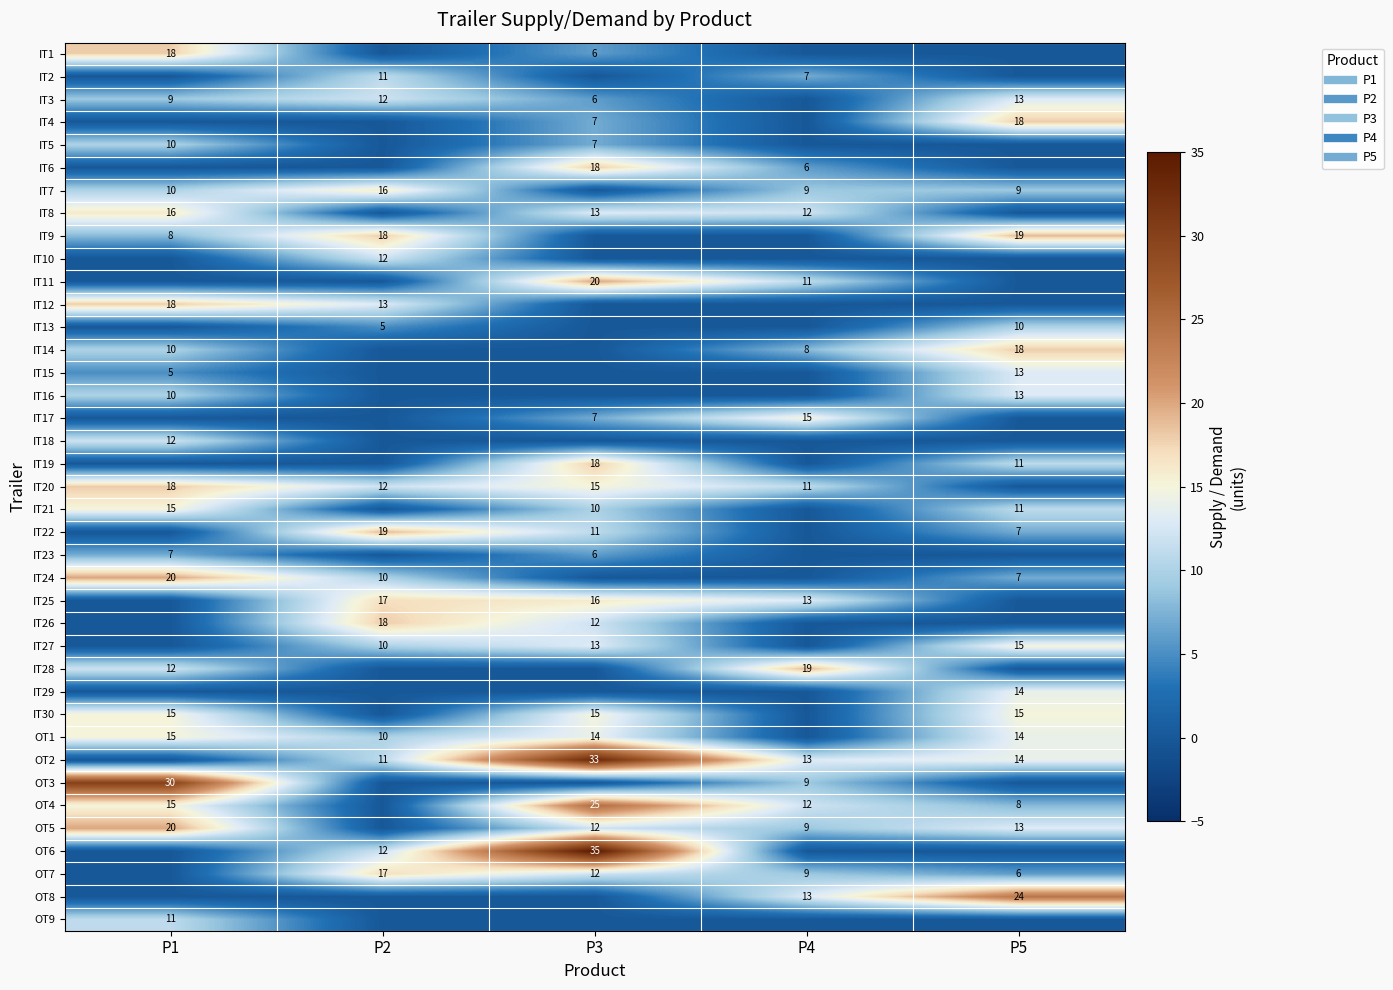

What is the difference between the maximum and minimum values in the OT4 series?

25